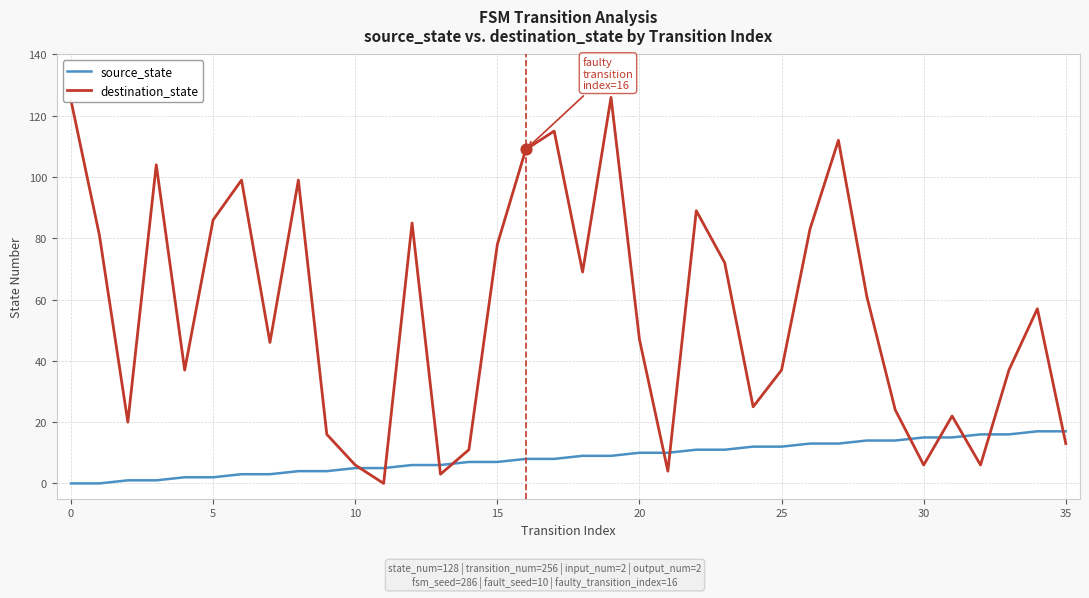

Which series has the largest range (max minus min)?

destination_state